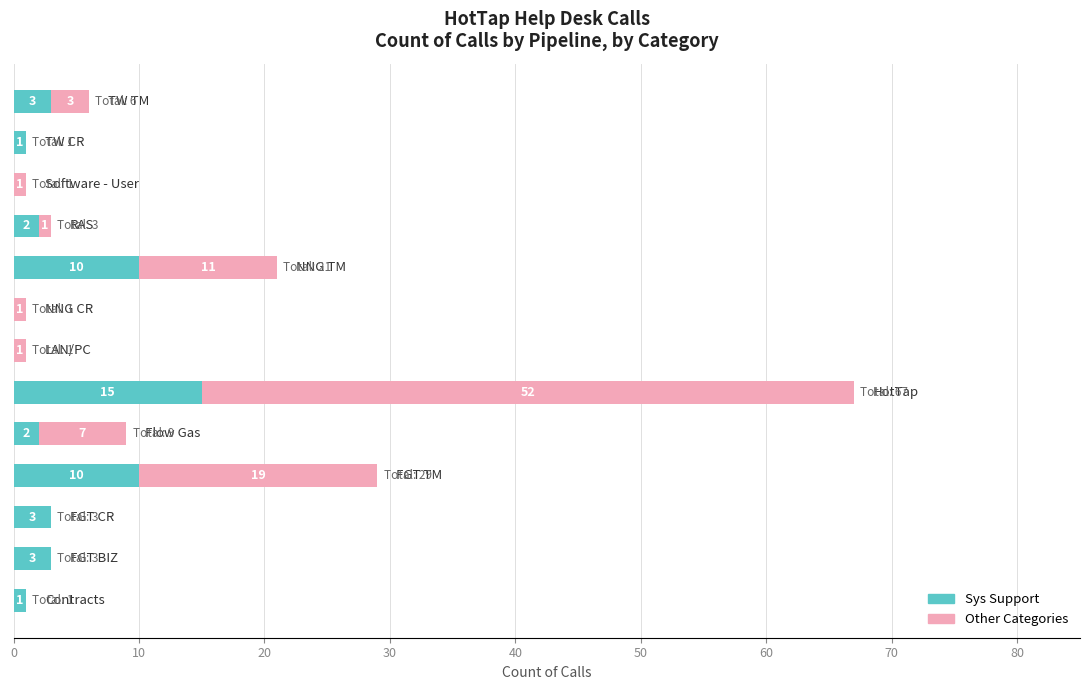

What is the sum of all Sys Support values?

50